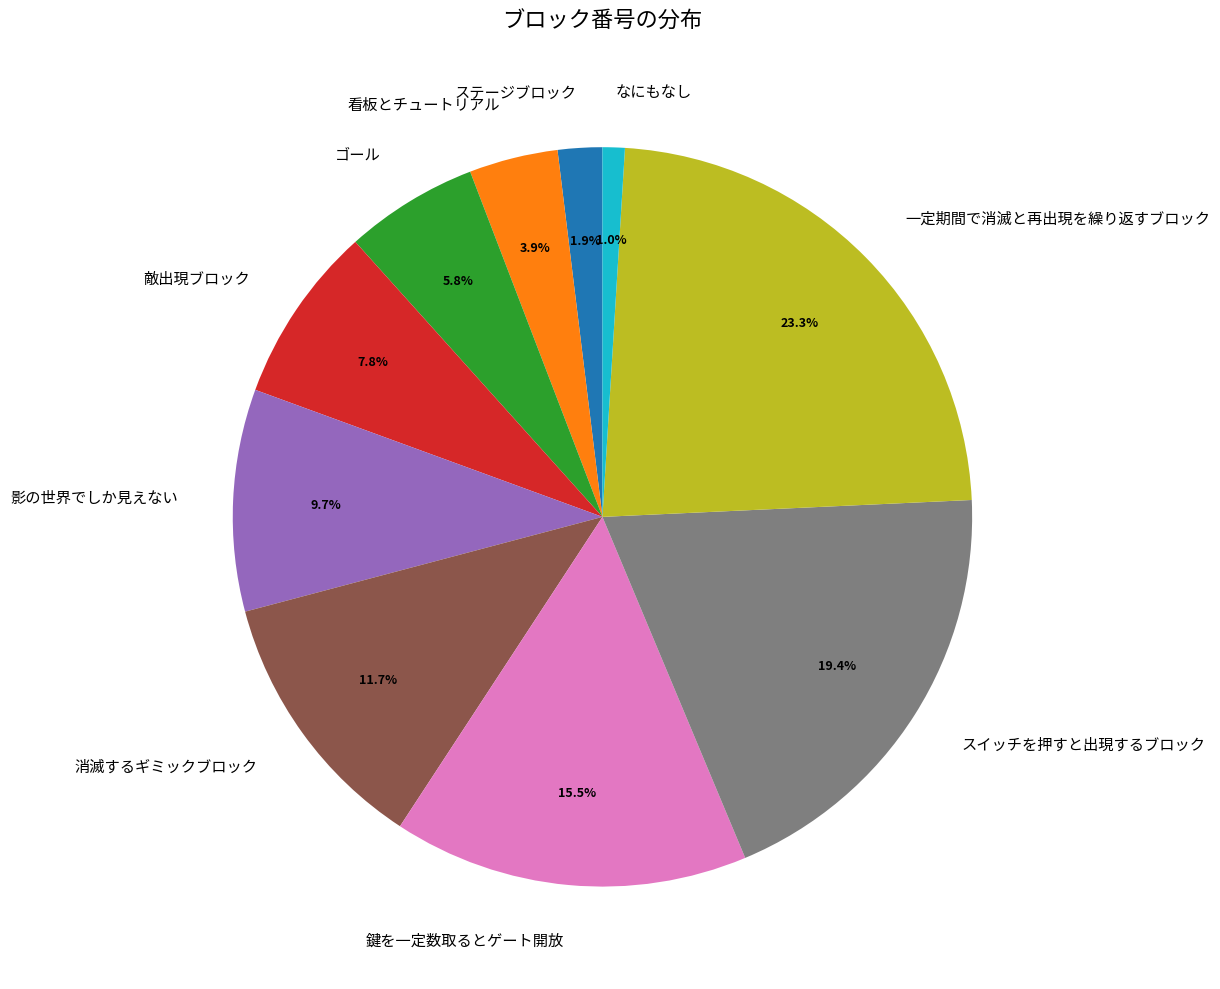

Do 影の世界でしか見えない and 看板とチュートリアル together represent more than half of the pie?

No